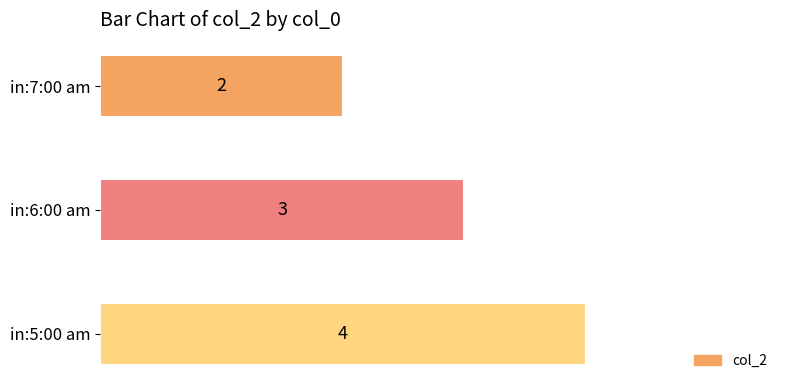

Approximately how many times larger is the value at in:5:00 am compared to in:6:00 am?

1.3